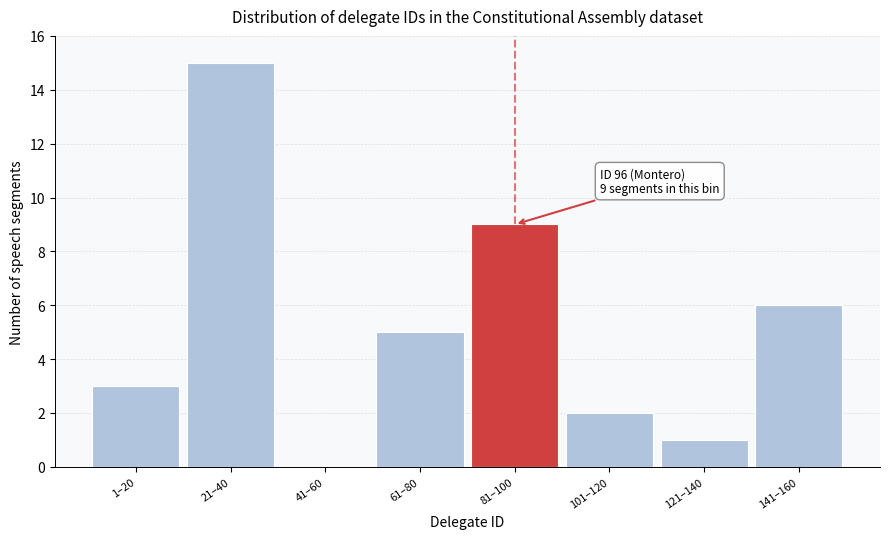

Reading left to right, list all the values displayed in this chart.

1–20=3	21–40=15	41–60=0	61–80=5	81–100=9	101–120=2	121–140=1	141–160=6